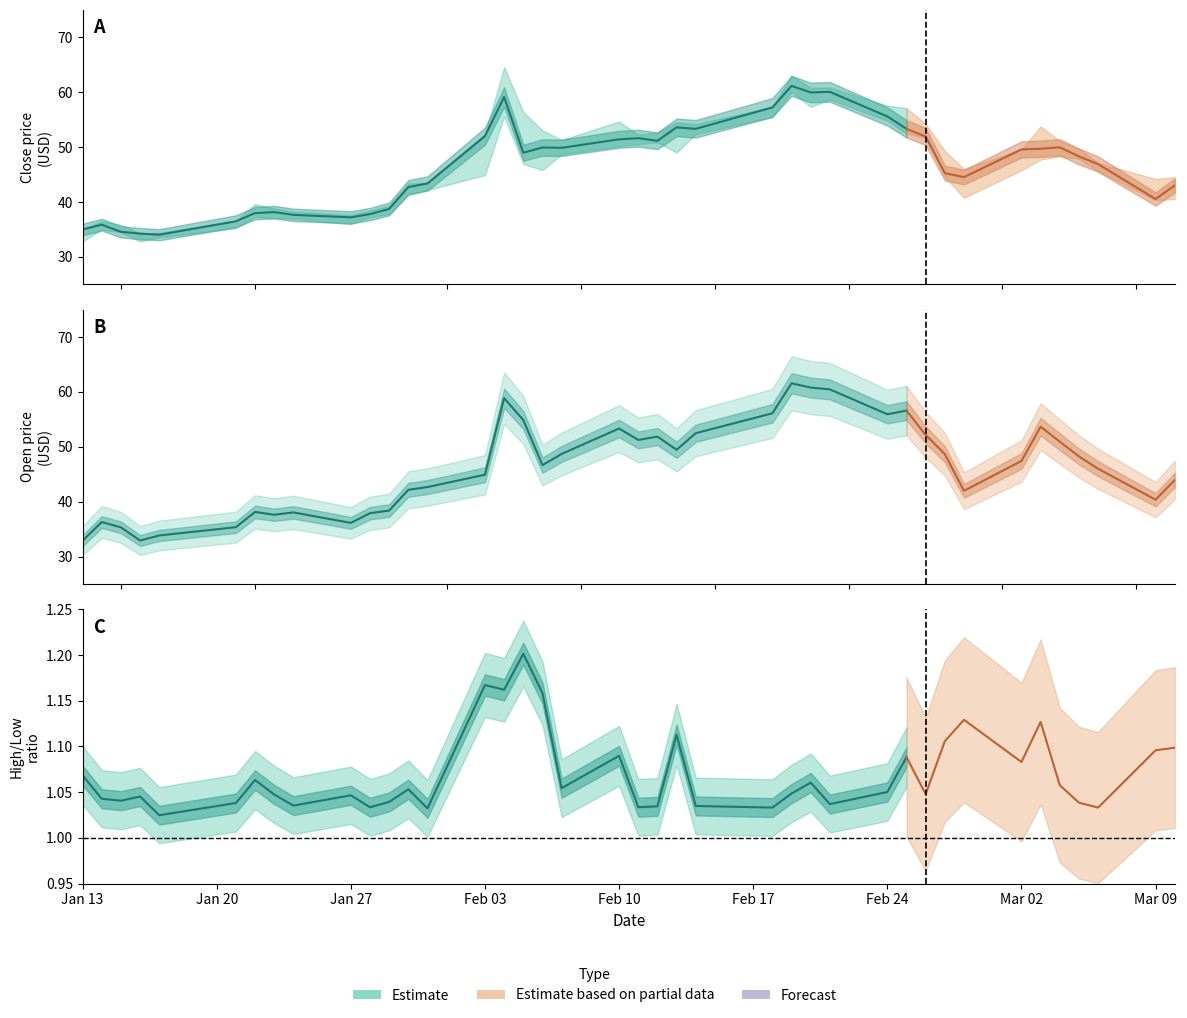

Between 15 and 25, which is larger?

25